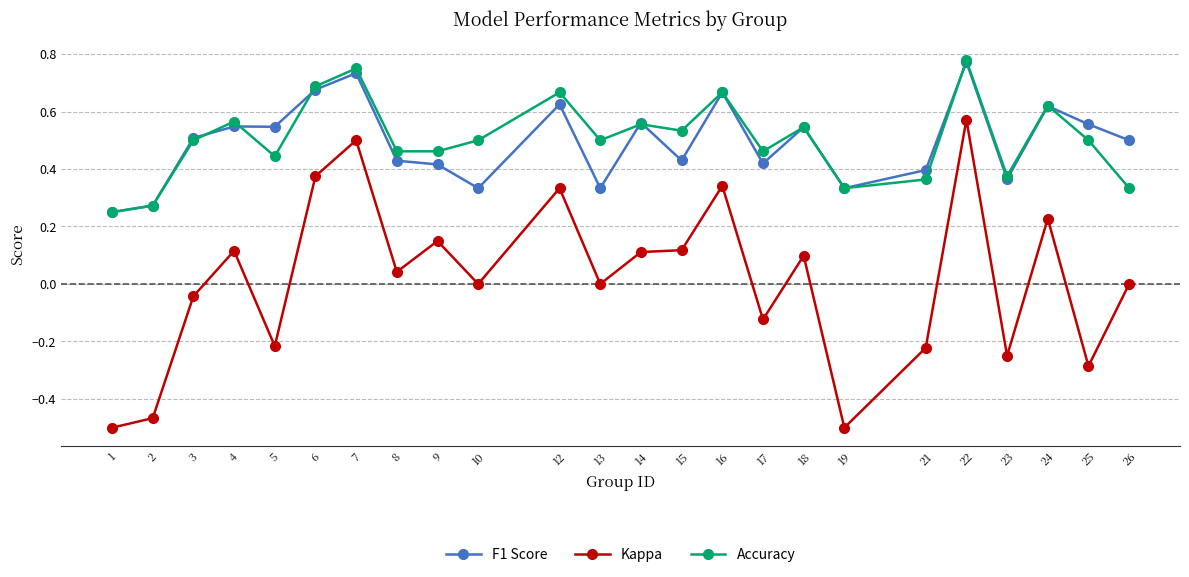

Which label corresponds to the largest value in the chart?

22